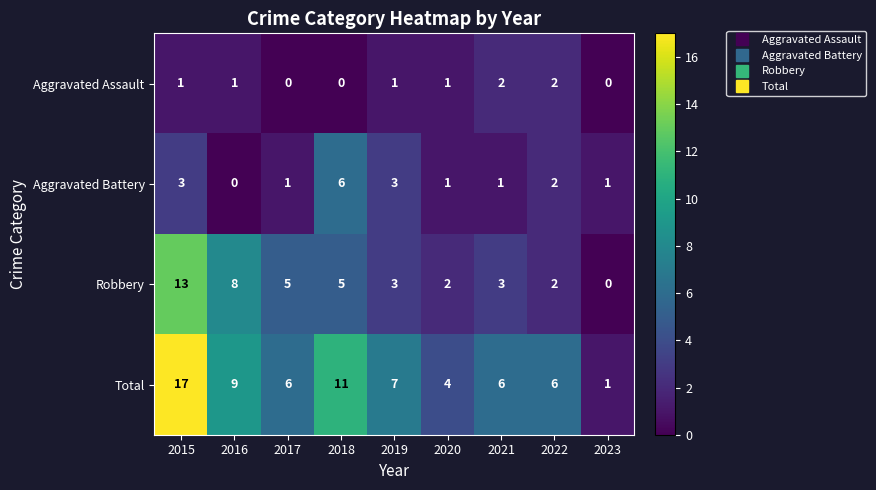

What is the sum of the Aggravated Assault values at 2022 and 2019?

3